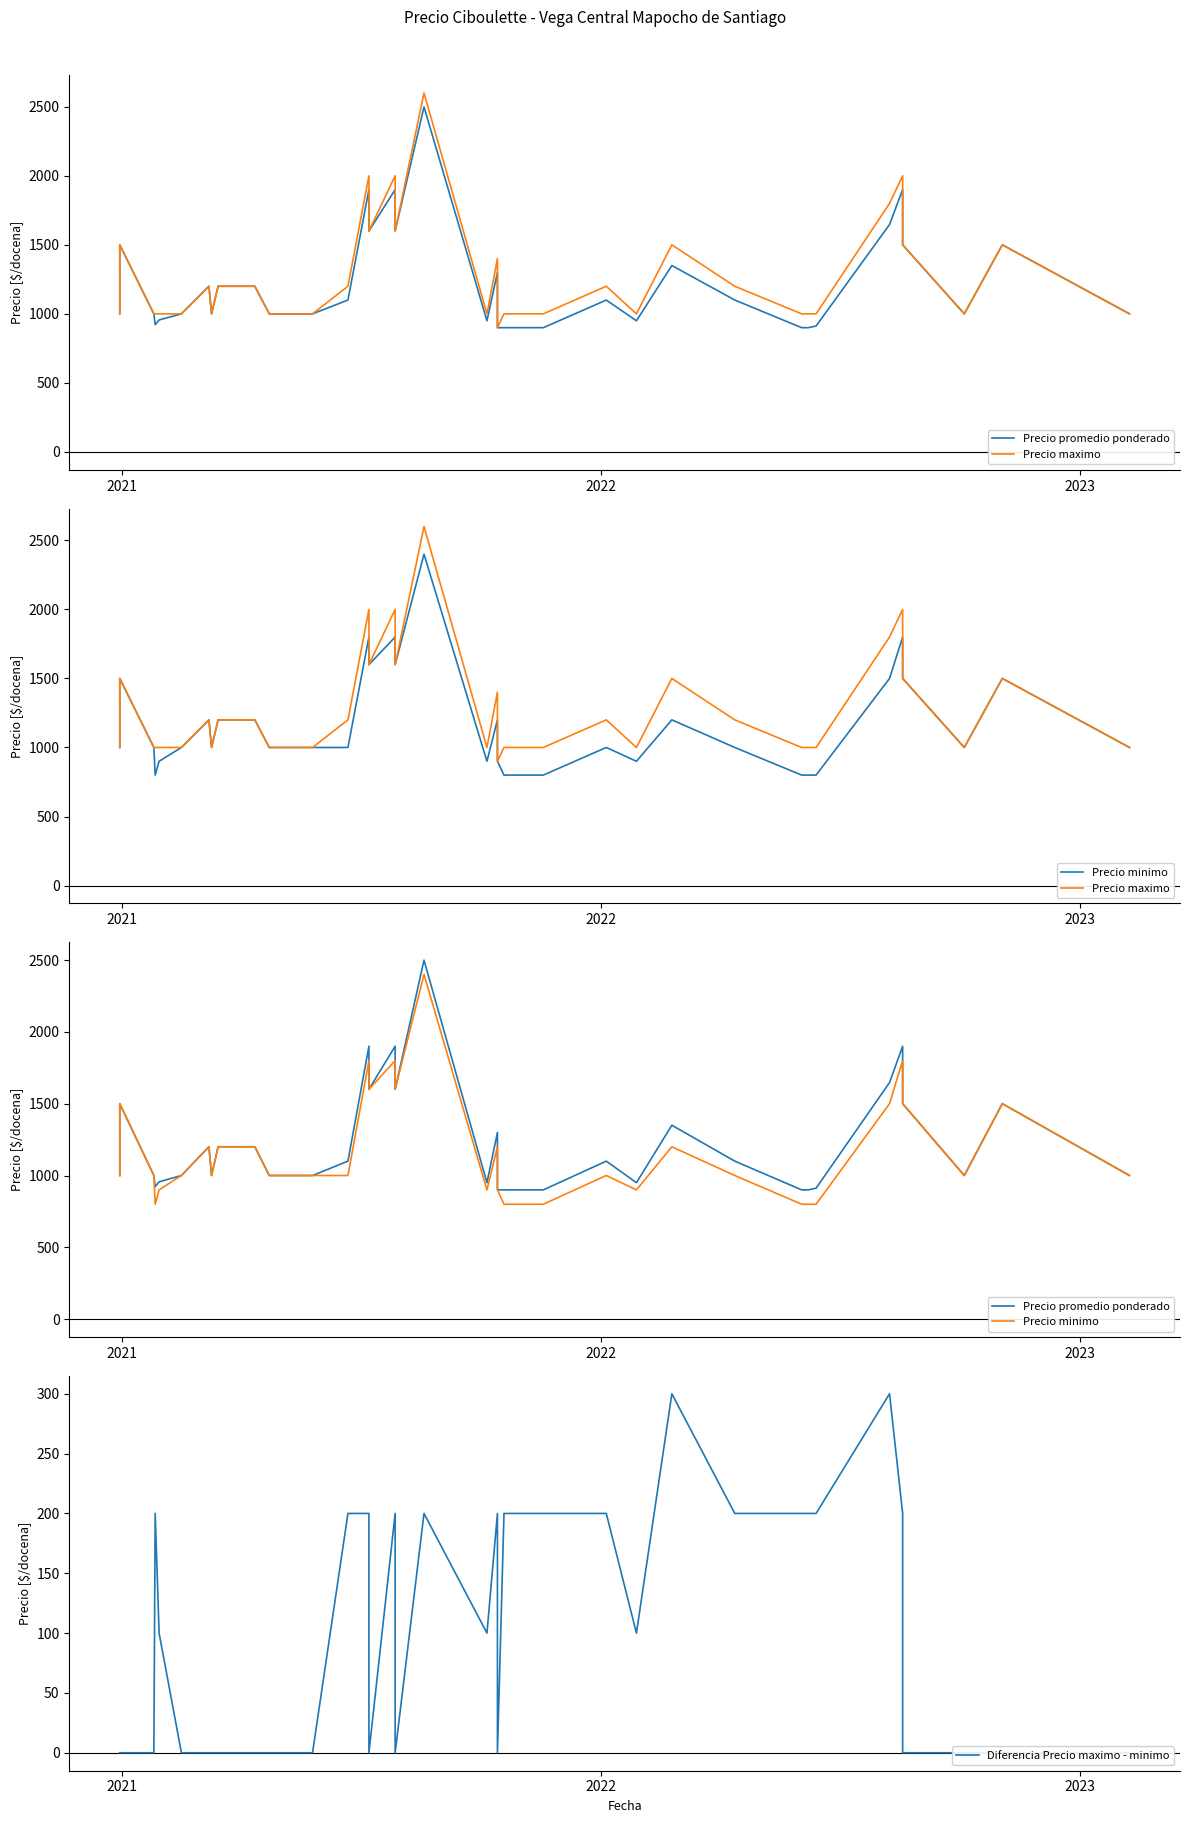

What is the maximum value for Precio maximo?

2600